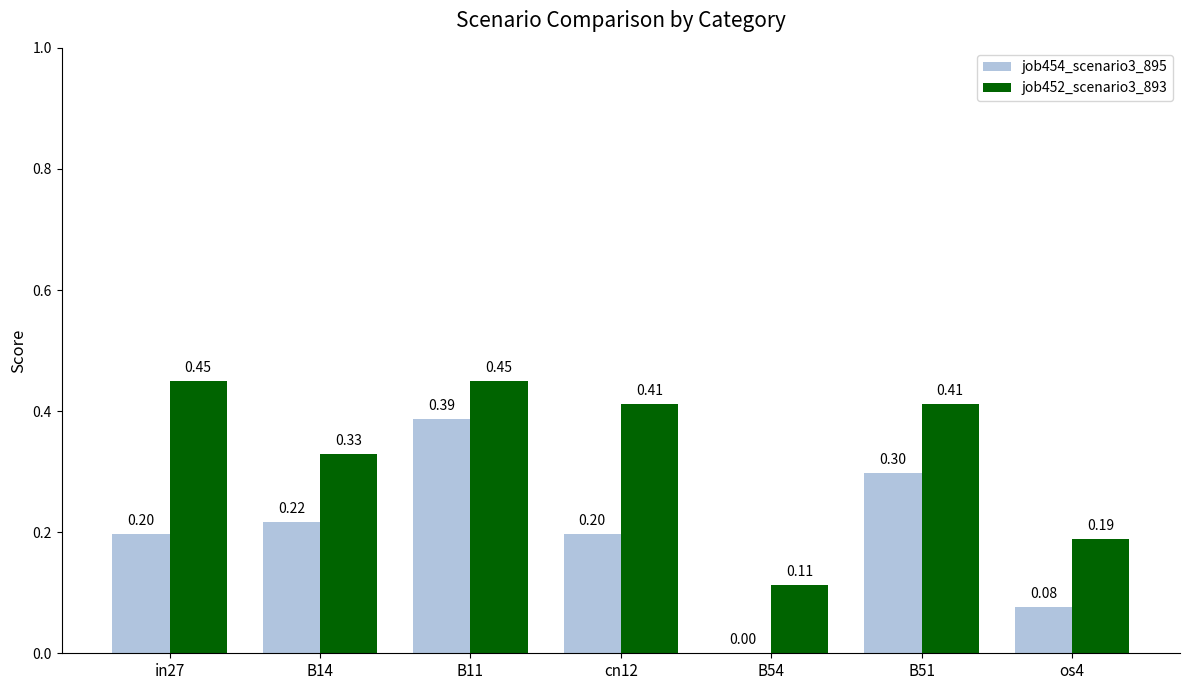

At which category is the sum across all series the highest?

B11